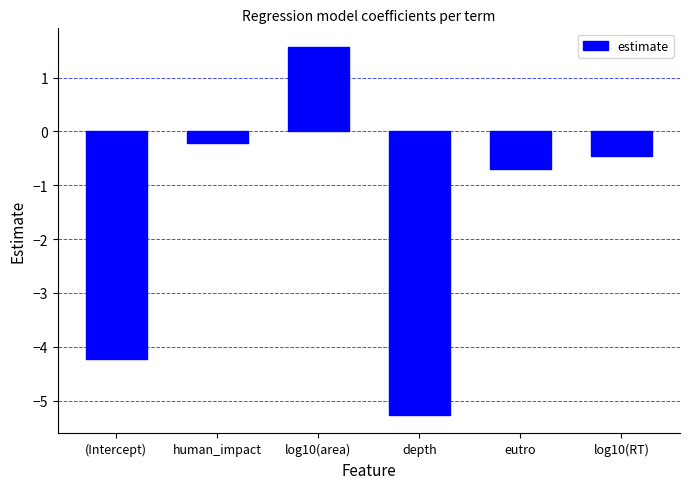

What is the difference between the second highest and second lowest values?

4.0